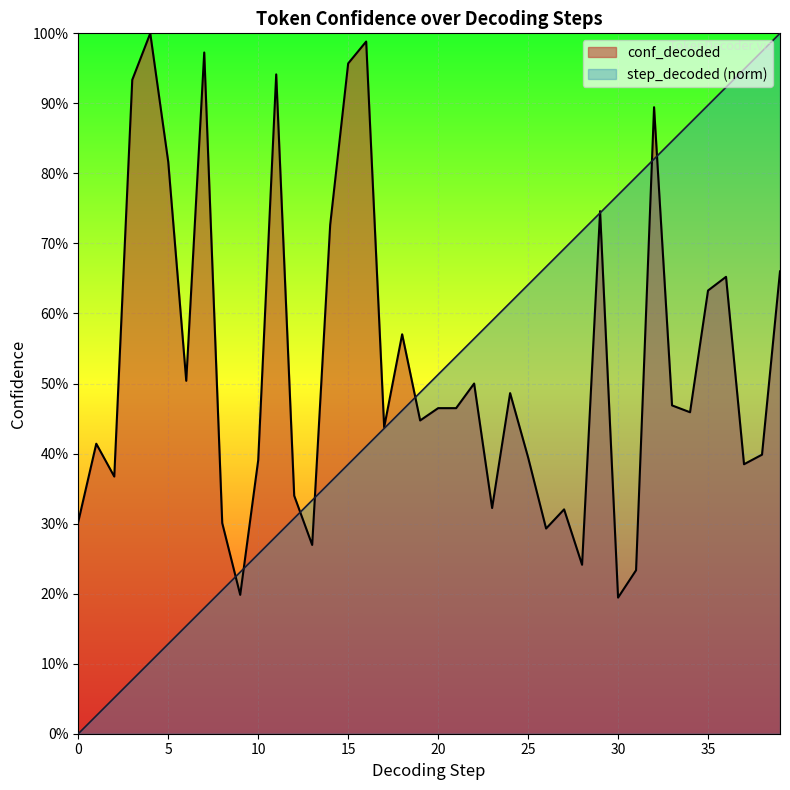

Which series has the widest spread of values?

step_decoded (norm)